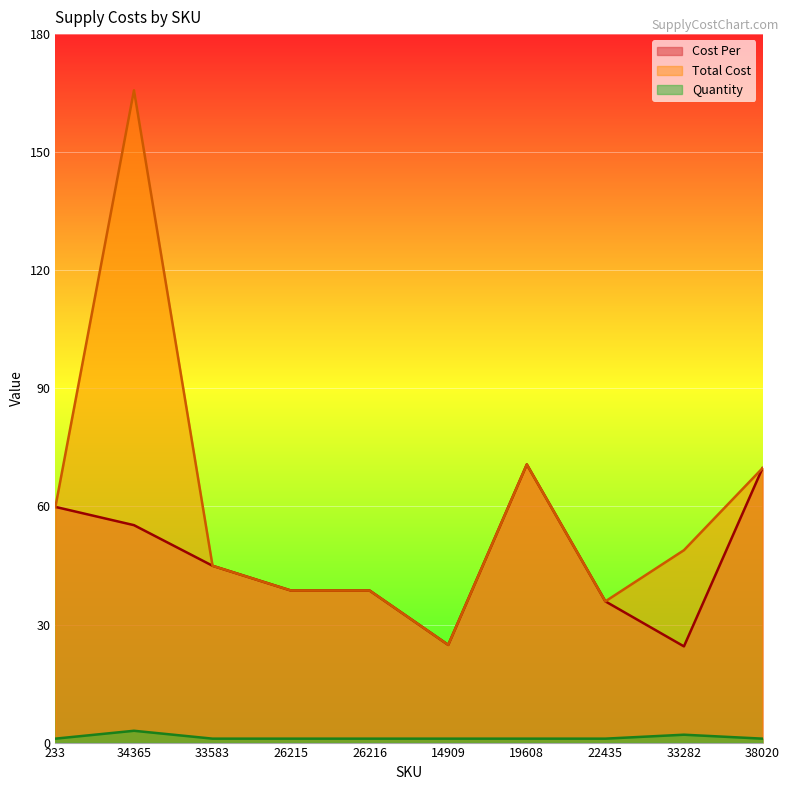

True or false: Cost Per has more than 1 interior local peaks.

False